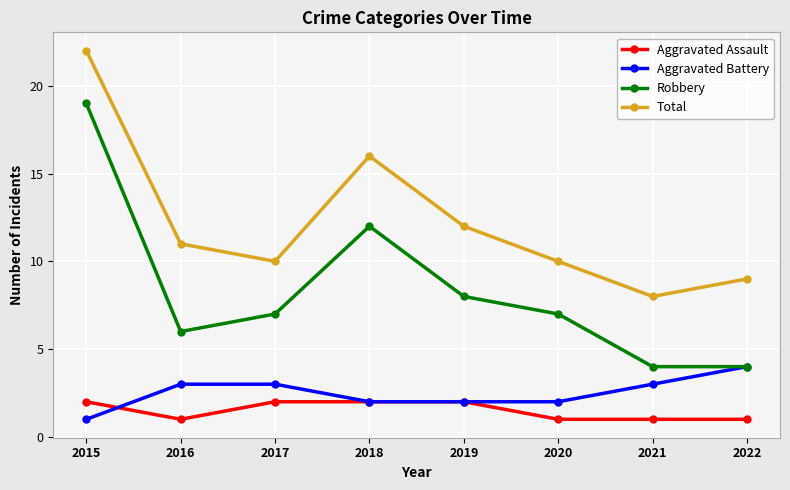

List the series in order of their peak value, lowest first.

Aggravated Assault, Aggravated Battery, Robbery, Total